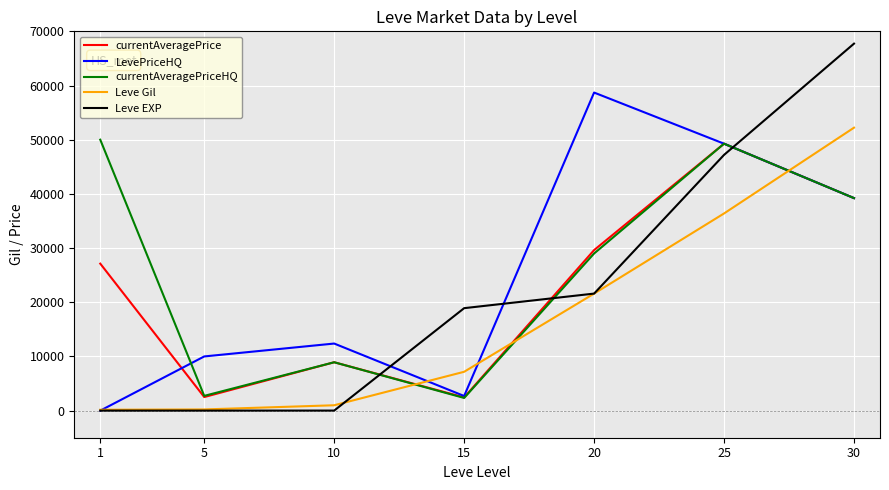

True or false: currentAveragePriceHQ has a value of 44680 at 20.

False